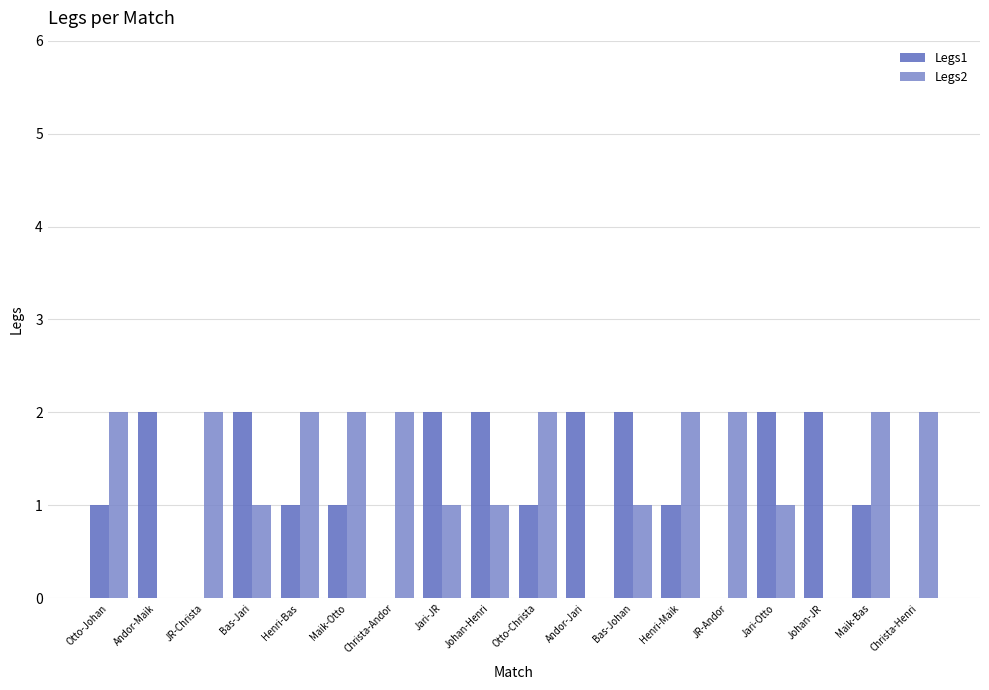

True or false: Legs2 has a value of -1 at Johan-JR.

False